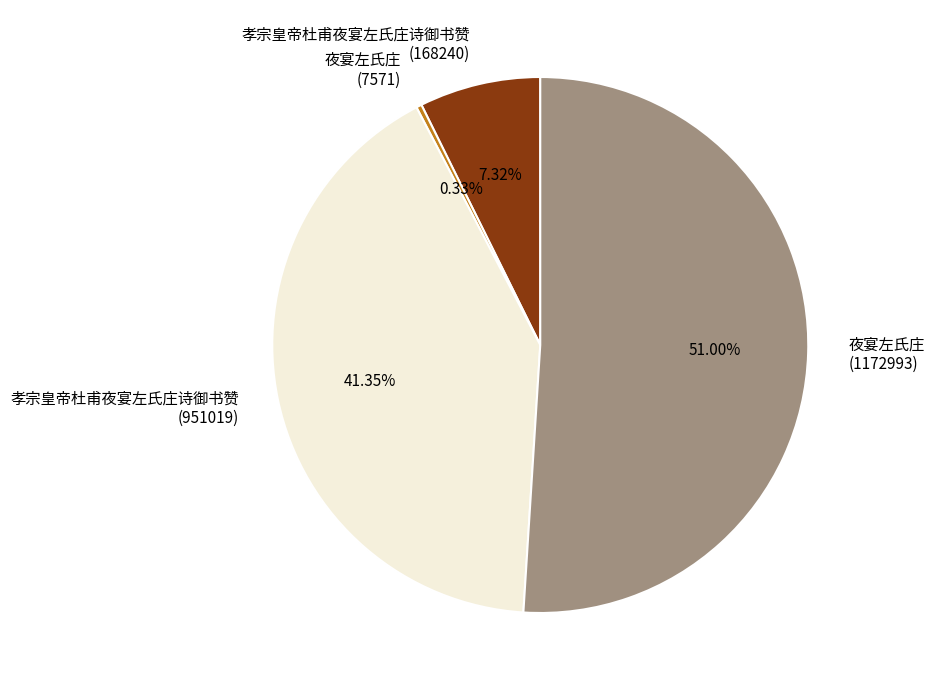

How many slices are in this pie chart?

4